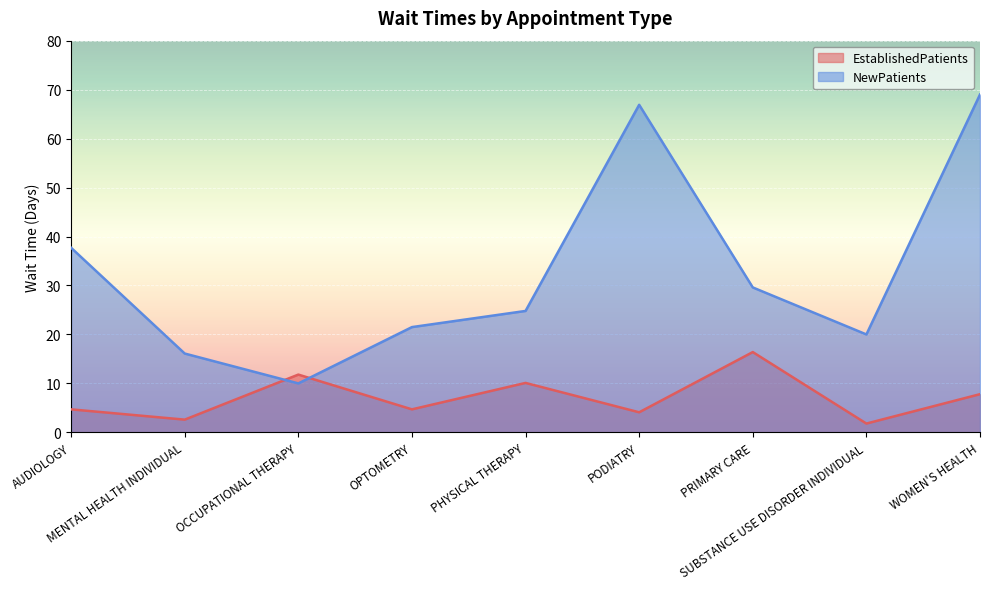

How many times do NewPatients and EstablishedPatients cross each other?

2